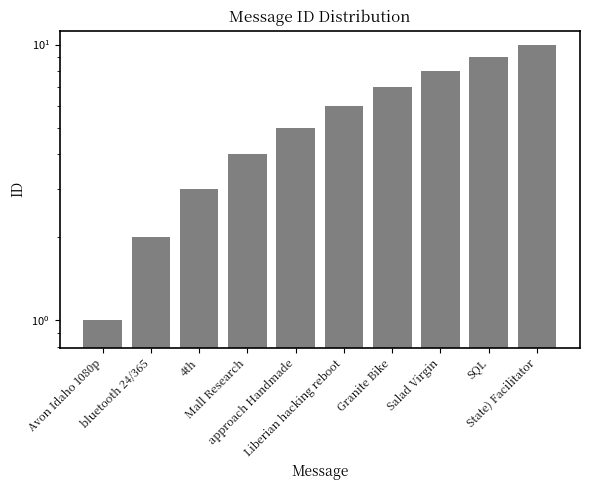

What is the average value?

6